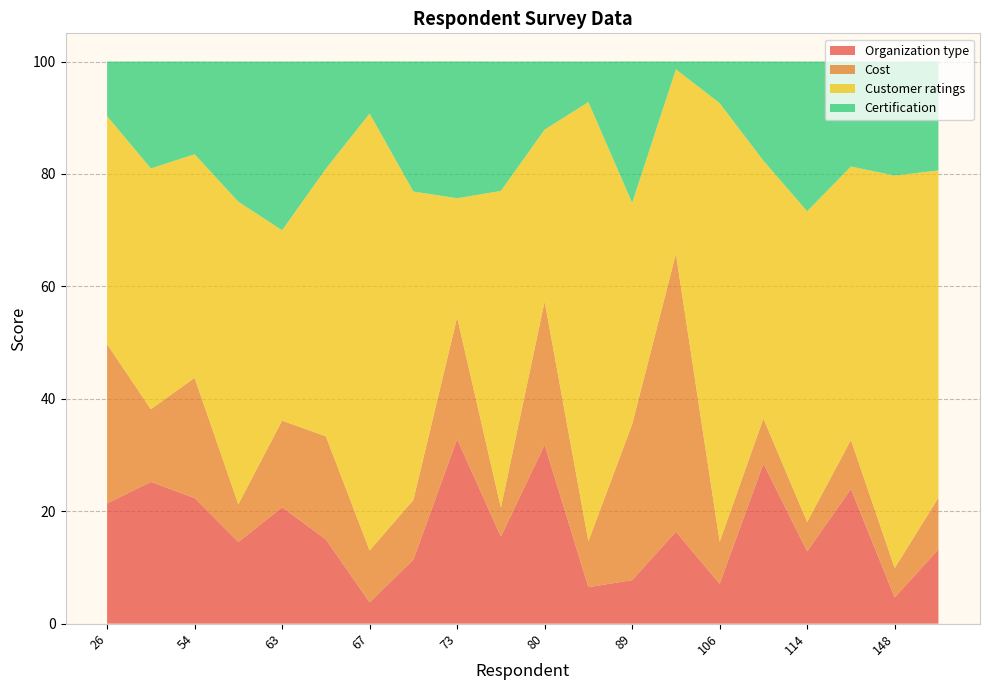

Reading right to left, list all the values displayed in this chart.

Organization type: 155=13.2	148=4.7	121=24.0	114=12.9	112=28.5	106=7.1	105=16.4	89=7.8	85=6.5	80=31.8	79=15.5	73=32.8	72=11.4	67=3.8	65=15.0	63=20.7	60=14.5	54=22.4	42=25.2	26=21.4
Cost: 155=9.2	148=5.2	121=8.7	114=5.2	112=8.0	106=7.5	105=49.4	89=27.7	85=8.2	80=25.5	79=5.2	73=21.6	72=10.6	67=9.2	65=18.3	63=15.4	60=6.7	54=21.4	42=12.9	26=28.3
Customer ratings: 155=58.2	148=69.8	121=48.6	114=55.3	112=45.9	106=78.0	105=32.8	89=39.4	85=78.1	80=30.6	79=56.3	73=21.2	72=54.9	67=77.7	65=47.6	63=33.9	60=53.8	54=39.8	42=42.8	26=40.6
Certification: 155=19.4	148=20.3	121=18.7	114=26.6	112=17.6	106=7.4	105=1.4	89=25.1	85=7.2	80=12.1	79=23.0	73=24.3	72=23.1	67=9.3	65=19.1	63=30.0	60=24.9	54=16.5	42=19.0	26=9.7